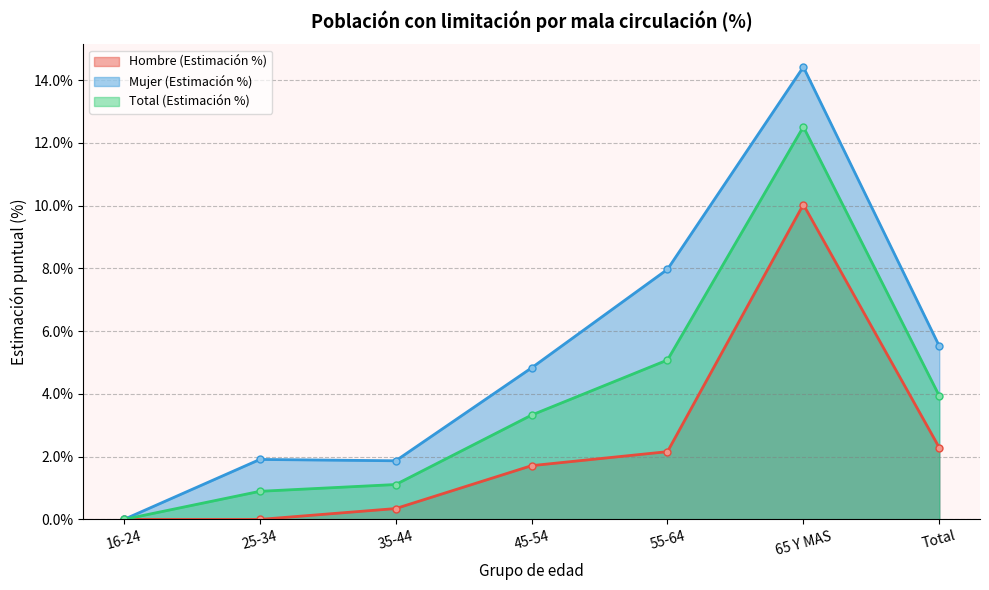

Rank the series by their maximum value, from lowest to highest.

Hombre (Estimación %), Total (Estimación %), Mujer (Estimación %)